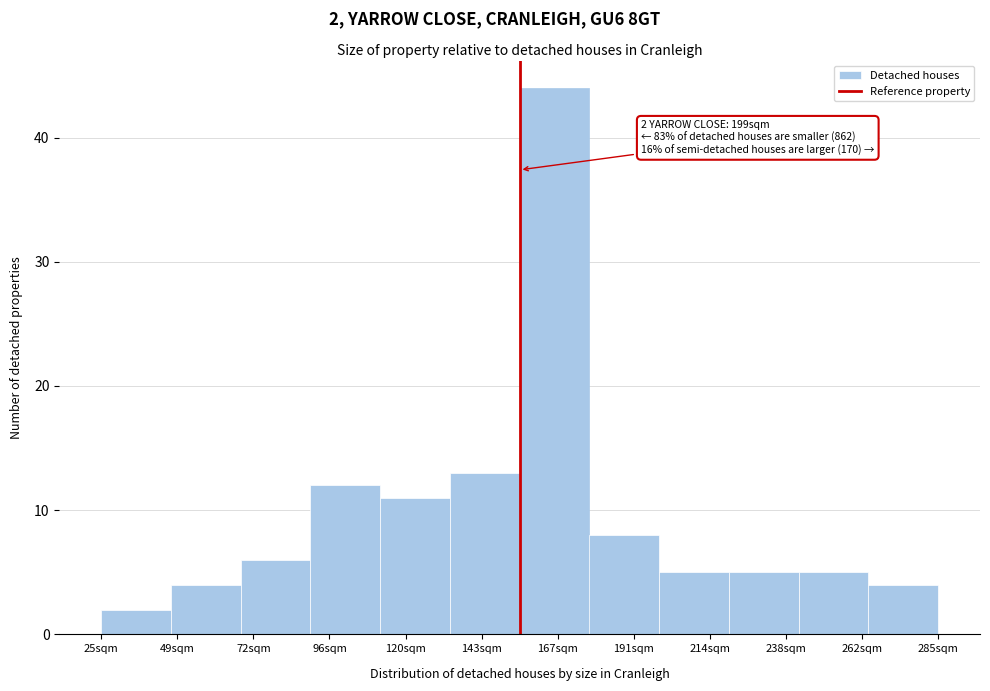

Reading right to left, what are all the values shown in this chart?

285sqm=4	262sqm=5	238sqm=5	214sqm=5	191sqm=8	167sqm=44	143sqm=13	120sqm=11	96sqm=12	72sqm=6	49sqm=4	25sqm=2